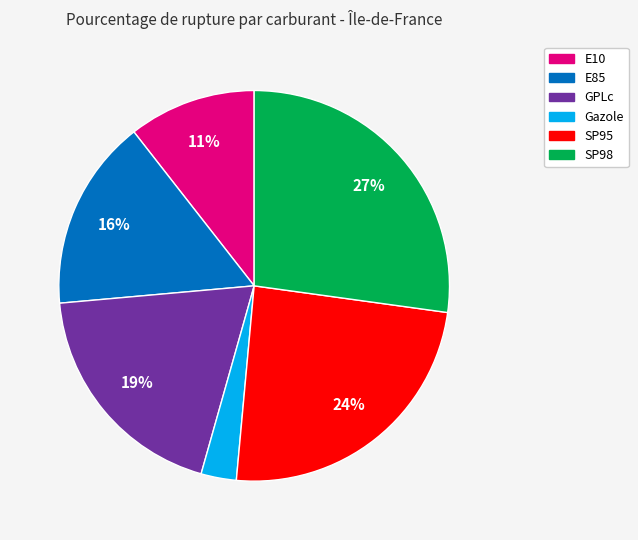

Between E85 and SP95, which is larger?

SP95